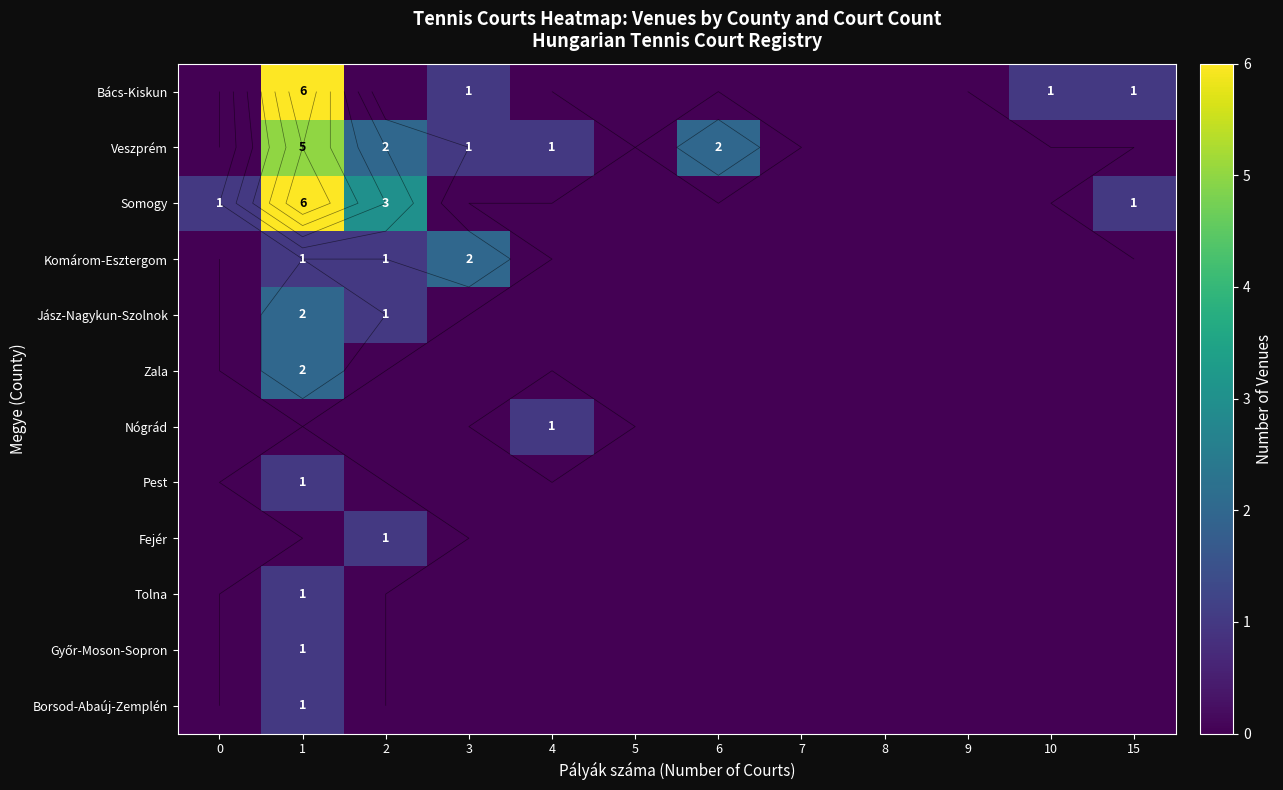

How many values in the Nógrád series exceed 0?

1